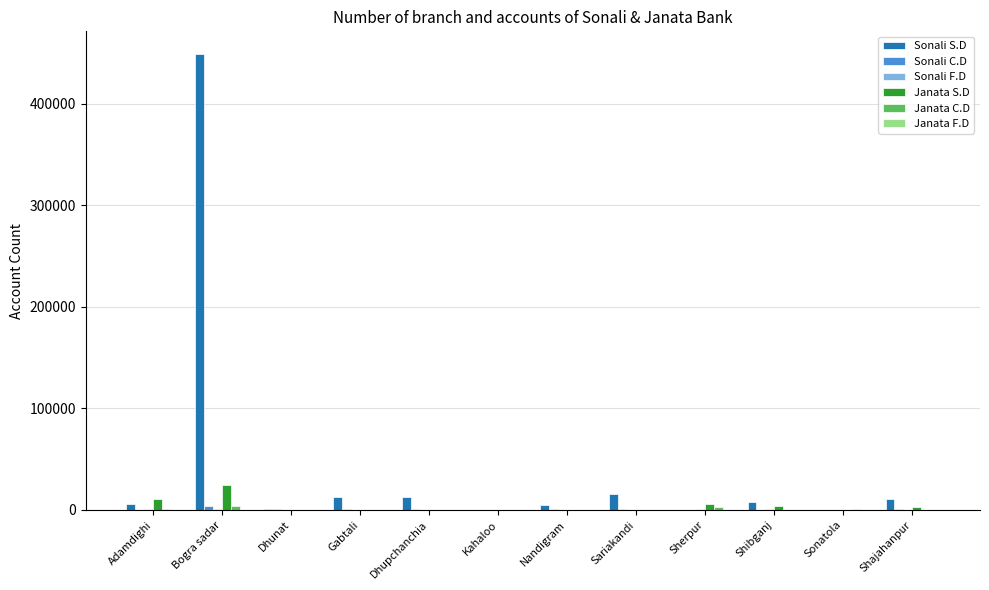

At which category is the sum across all series the highest?

Bogra sadar